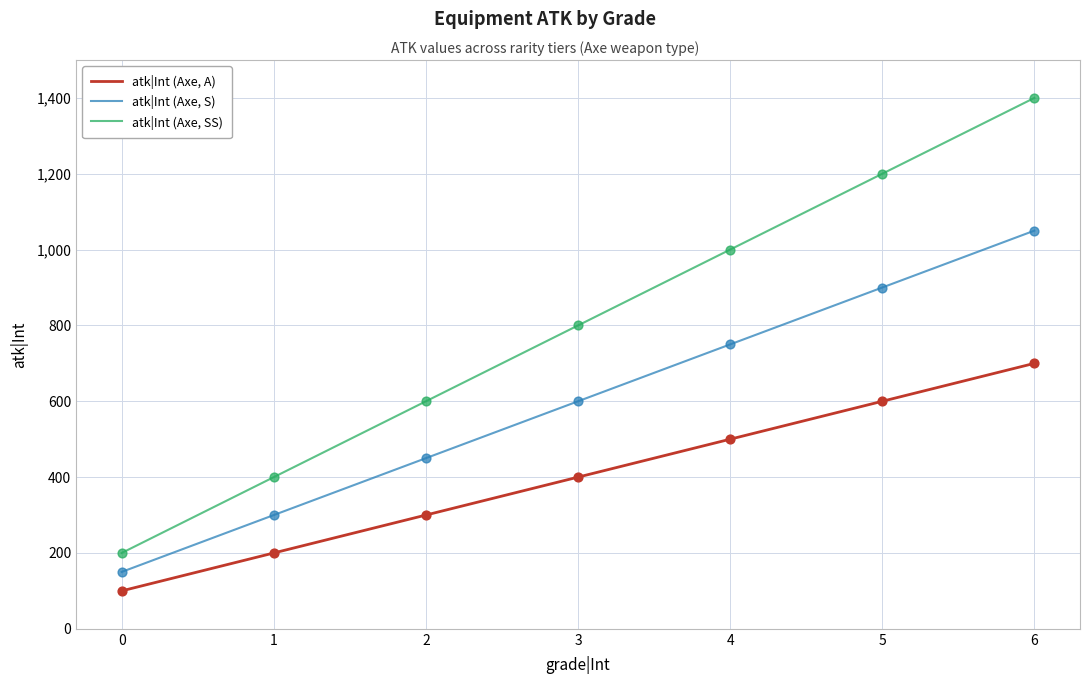

Which series changed the most between 0 and 5?

atk|Int (Axe, SS)